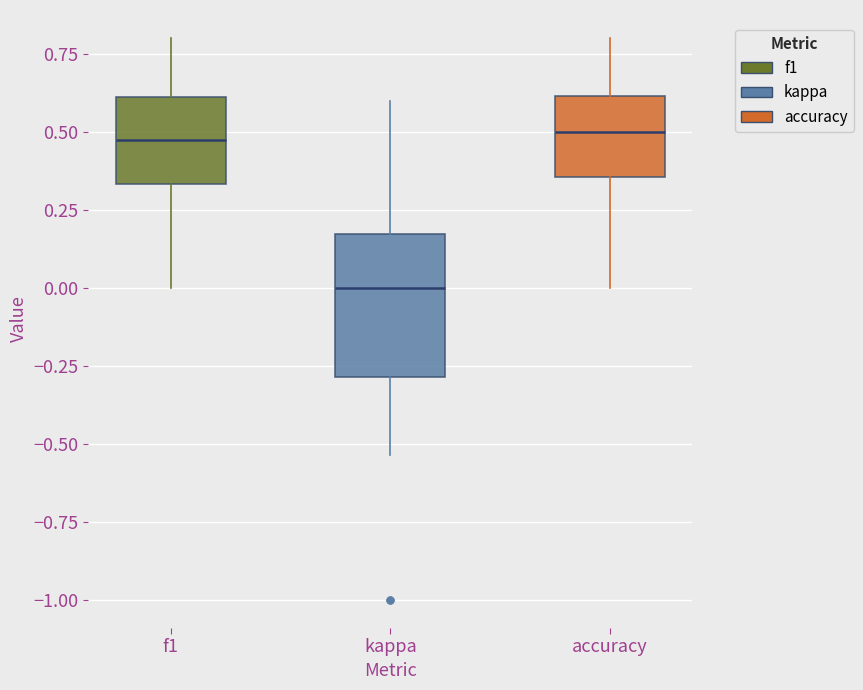

Which box's median line is the lowest?

kappa